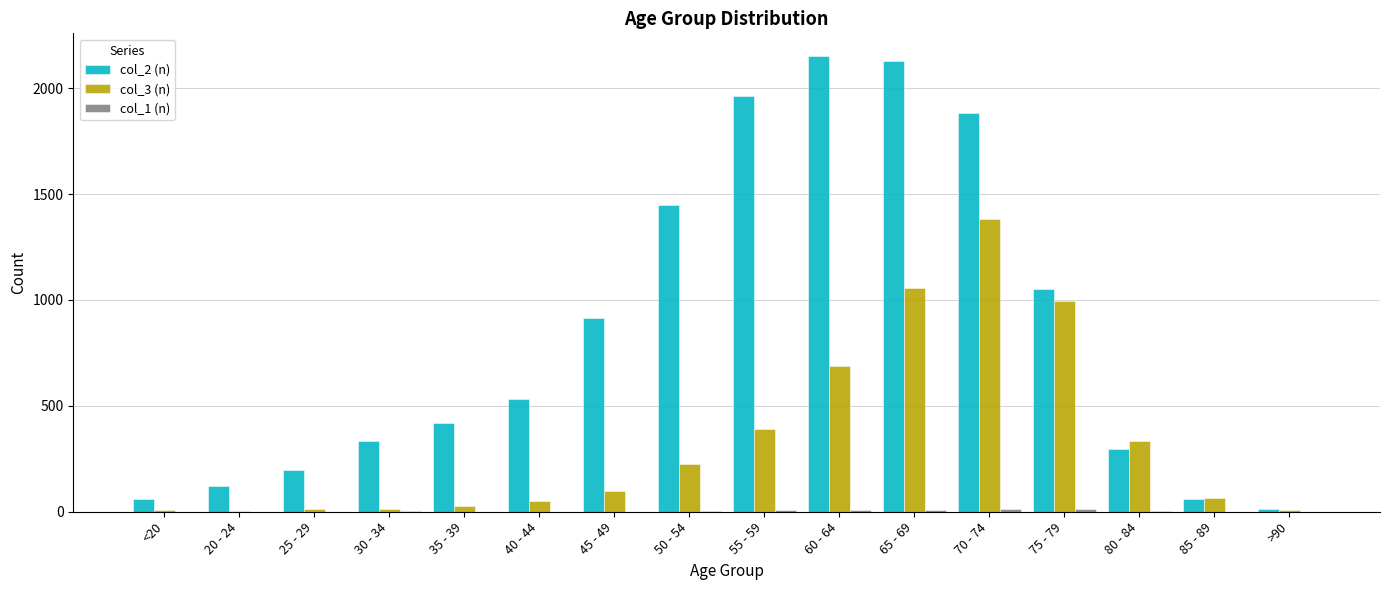

True or false: col_2 (n) has a value of 15 at >90.

True